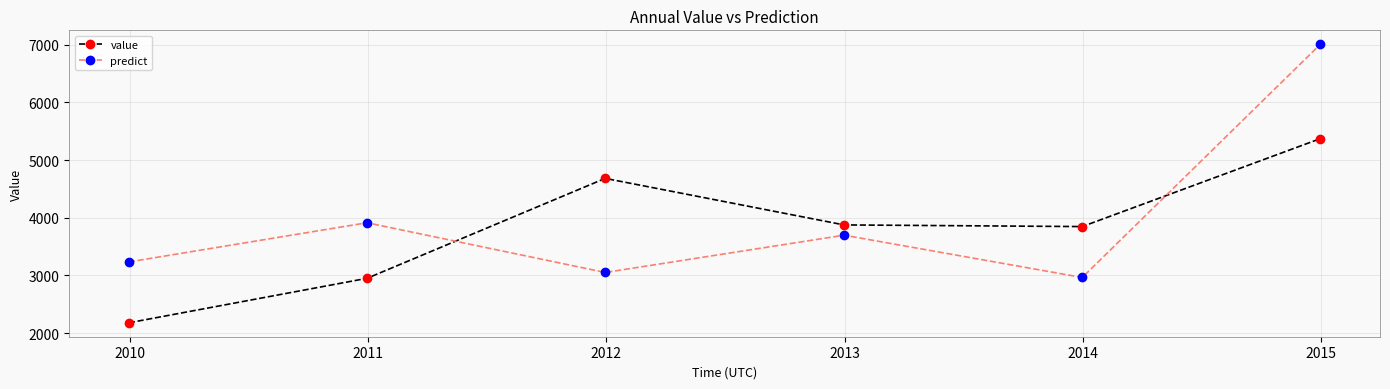

What is the sum of all predict values?

23865.6